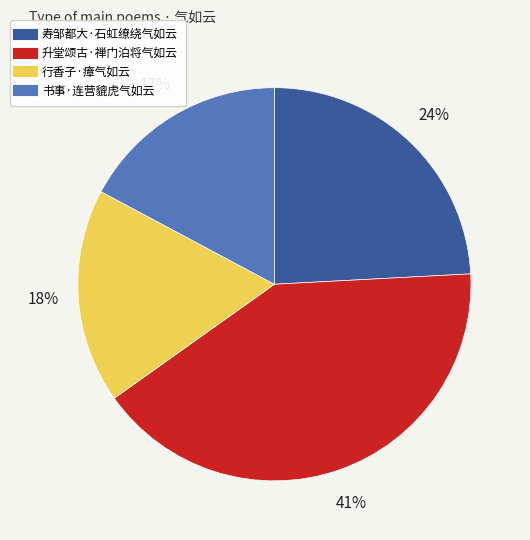

How many slices are in this pie chart?

4